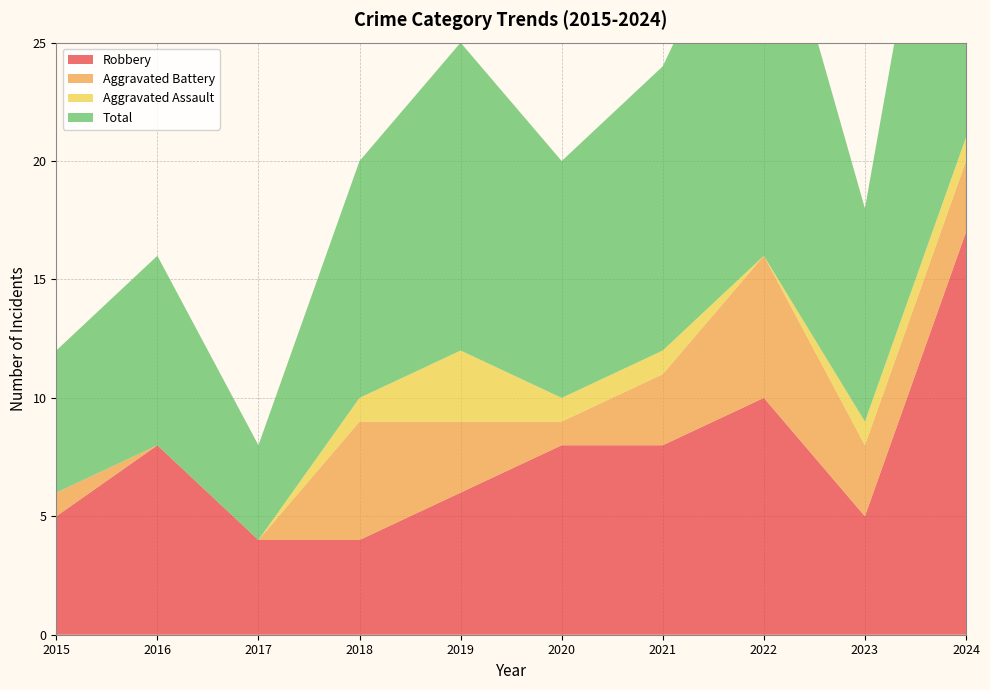

Reading left to right, list all the values displayed in this chart.

Robbery: 2015=5	2016=8	2017=4	2018=4	2019=6	2020=8	2021=8	2022=10	2023=5	2024=17
Aggravated Battery: 2015=1	2016=0	2017=0	2018=5	2019=3	2020=1	2021=3	2022=6	2023=3	2024=3
Aggravated Assault: 2015=0	2016=0	2017=0	2018=1	2019=3	2020=1	2021=1	2022=0	2023=1	2024=1
Total: 2015=6	2016=8	2017=4	2018=10	2019=13	2020=10	2021=12	2022=17	2023=9	2024=21